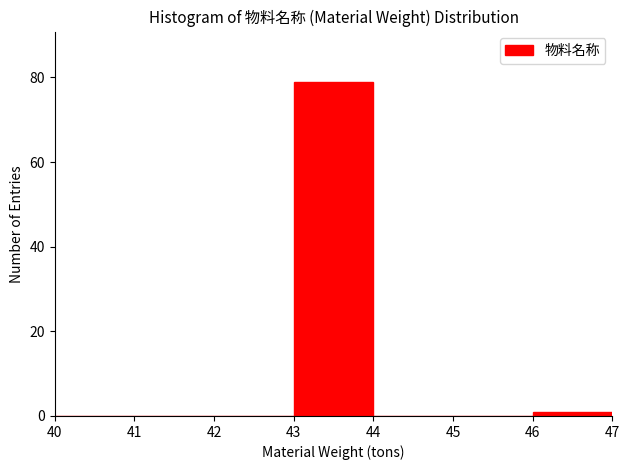

Reading left to right, list every bar in this chart as the range it spans on the x-axis followed by its height. The values are not printed on the chart, so give them approximately, as read against the axis.

40 to 41: 0
41 to 42: 0
42 to 43: 0
43 to 44: 80
44 to 45: 0
45 to 46: 0
46 to 47: under 2